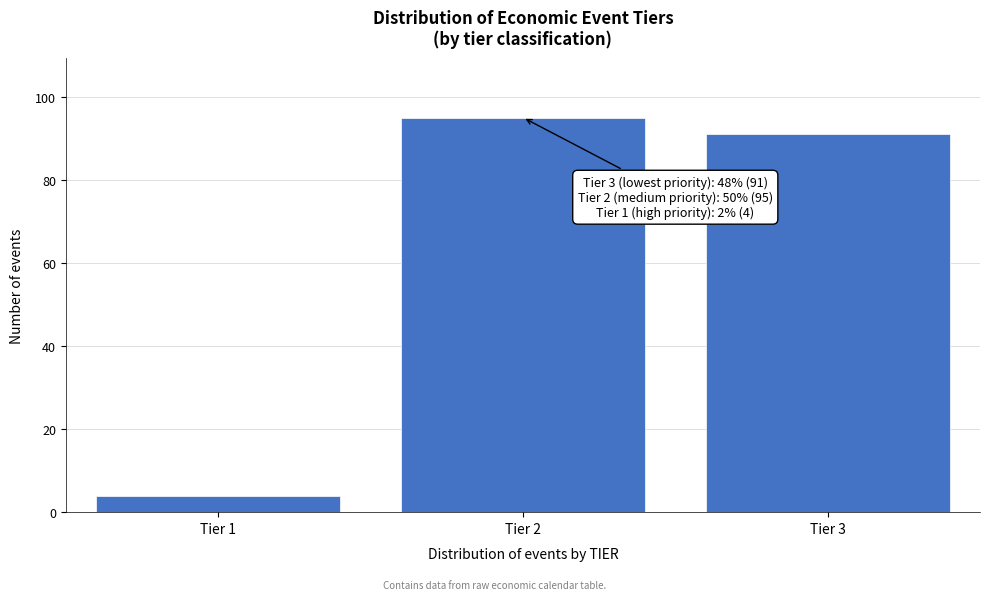

Reading right to left, list all the values displayed in this chart.

Tier 3=91	Tier 2=95	Tier 1=4